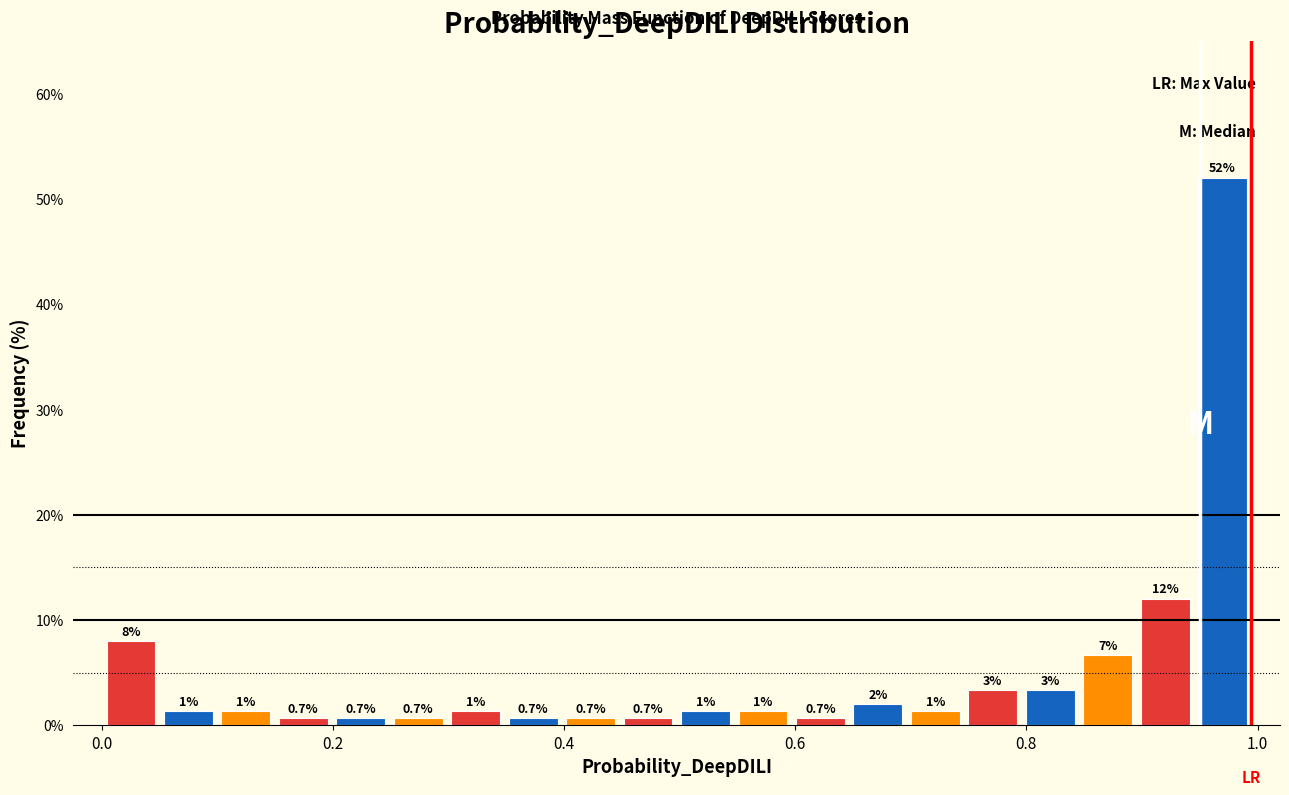

Read against the x-axis, roughly where is the centre of the tallest bar?

0.96